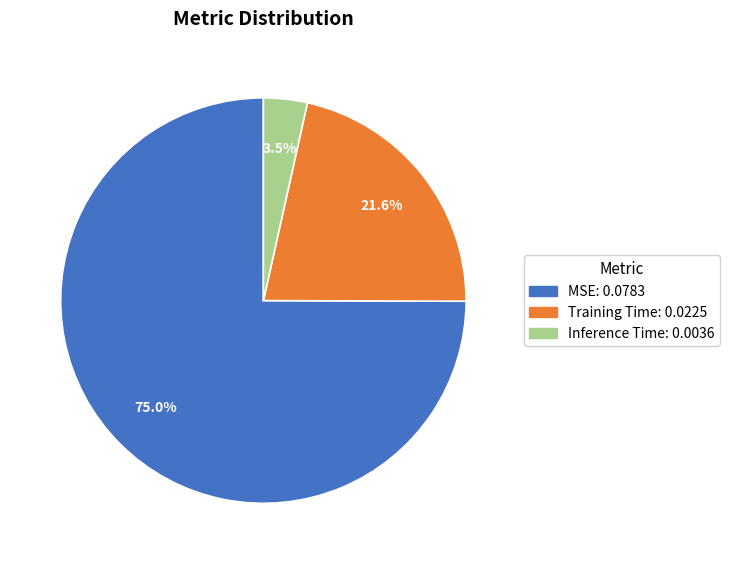

What percentage is the Training Time slice, to the nearest percent?

22%